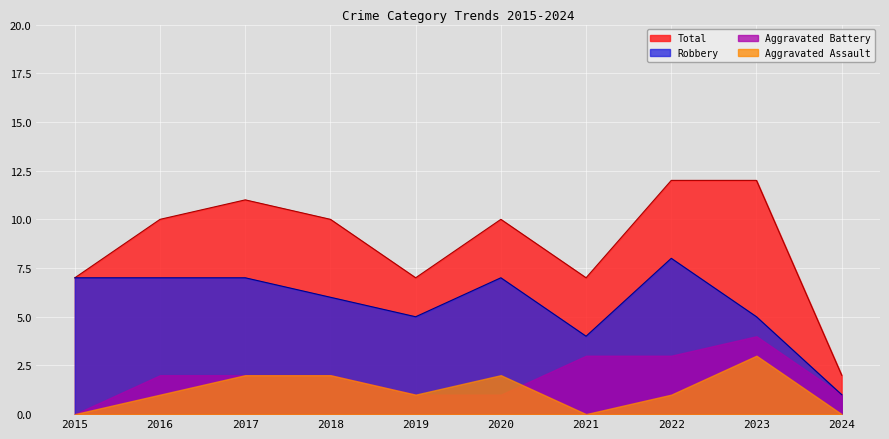

True or false: Total and Robbery intersect in this chart.

False